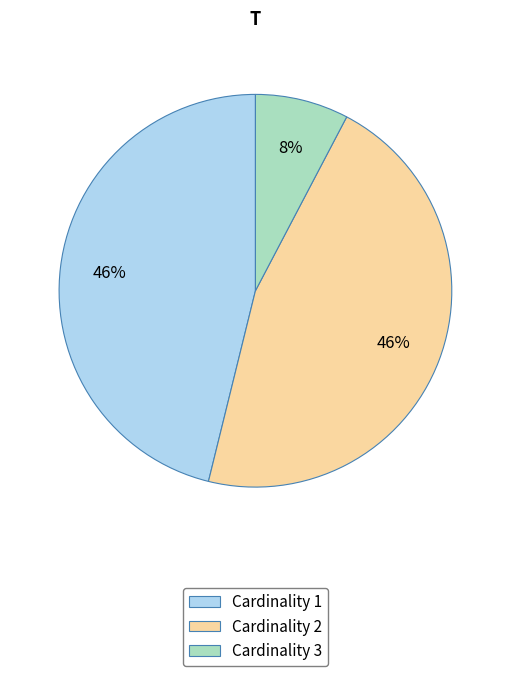

Does any single category account for the majority?

No